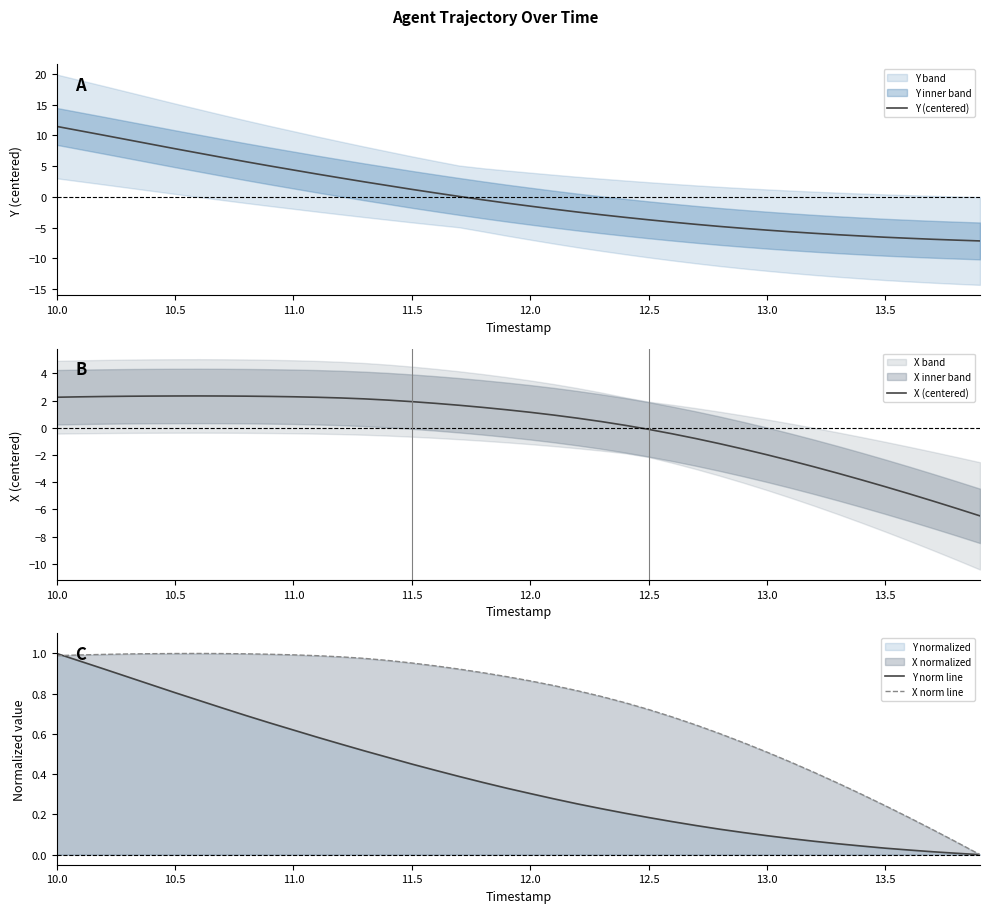

How many lines are shown in the chart?

4